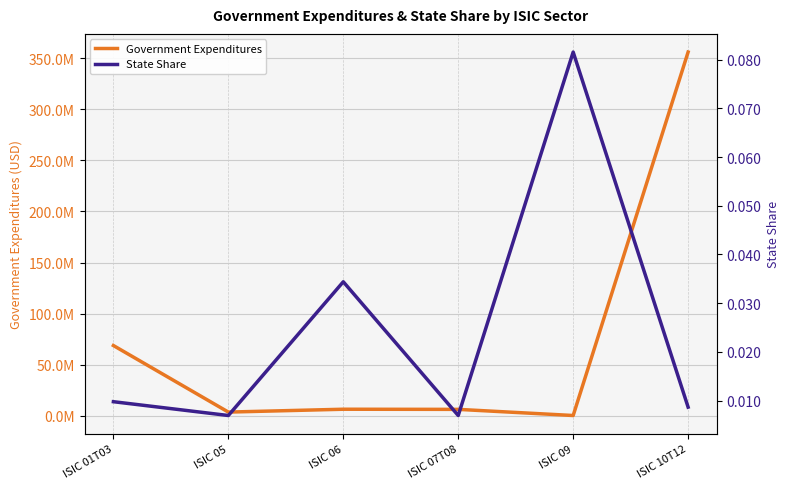

Reading right to left, extract all data points from this chart.

Government Expenditures: 355990477.5	290604.5	6296430.2	6432553.6	3641734.8	68776391.6
State Share: 0.0	0.1	0.0	0.0	0.0	0.0